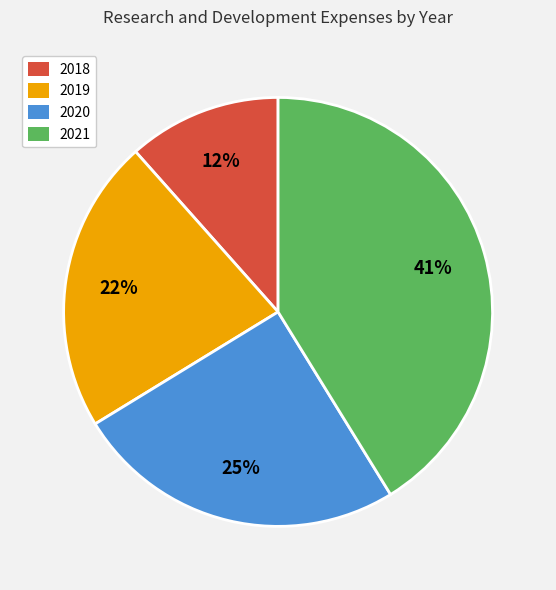

How many slices are in this pie chart?

4